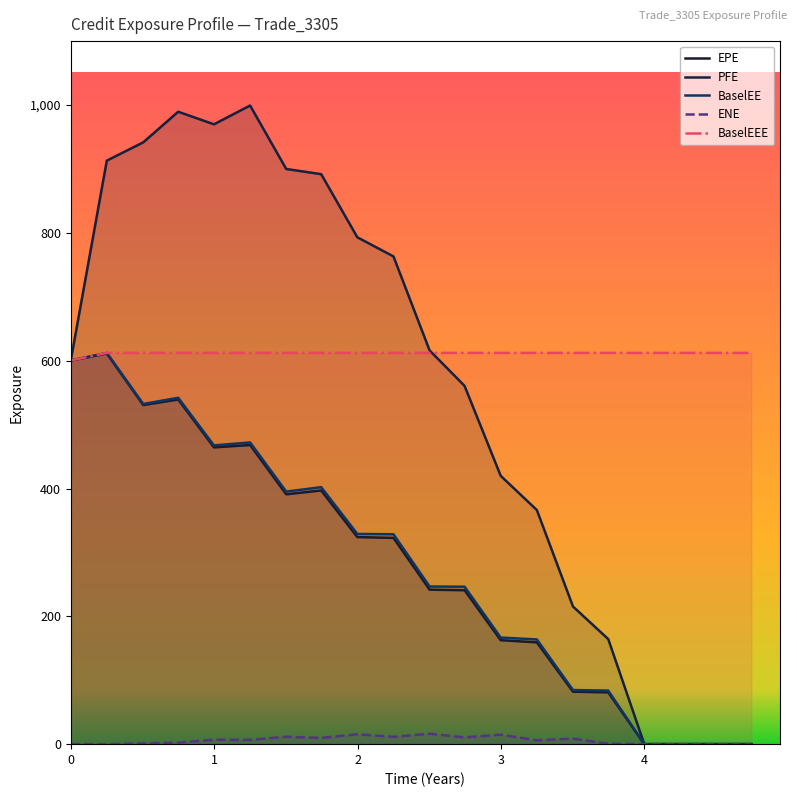

Which series has the largest range (max minus min)?

PFE